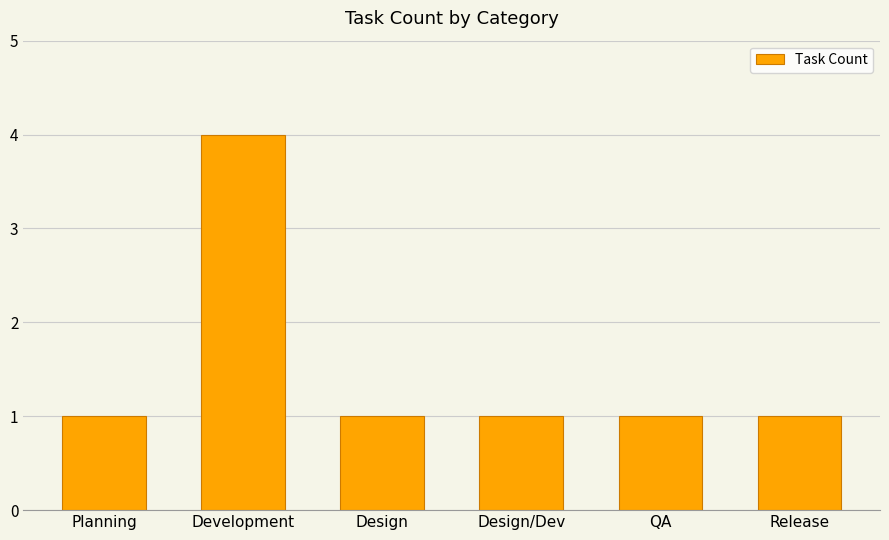

What is the sum of all values?

9